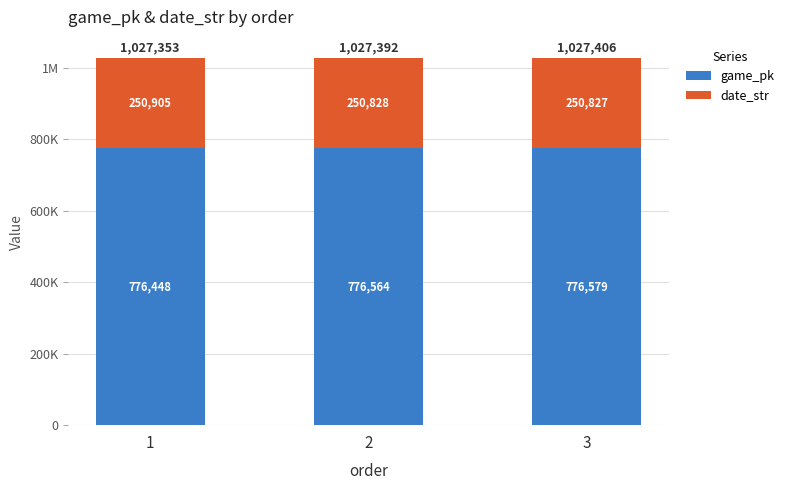

What value does the date_str series have at 3, to the nearest 5?

250825